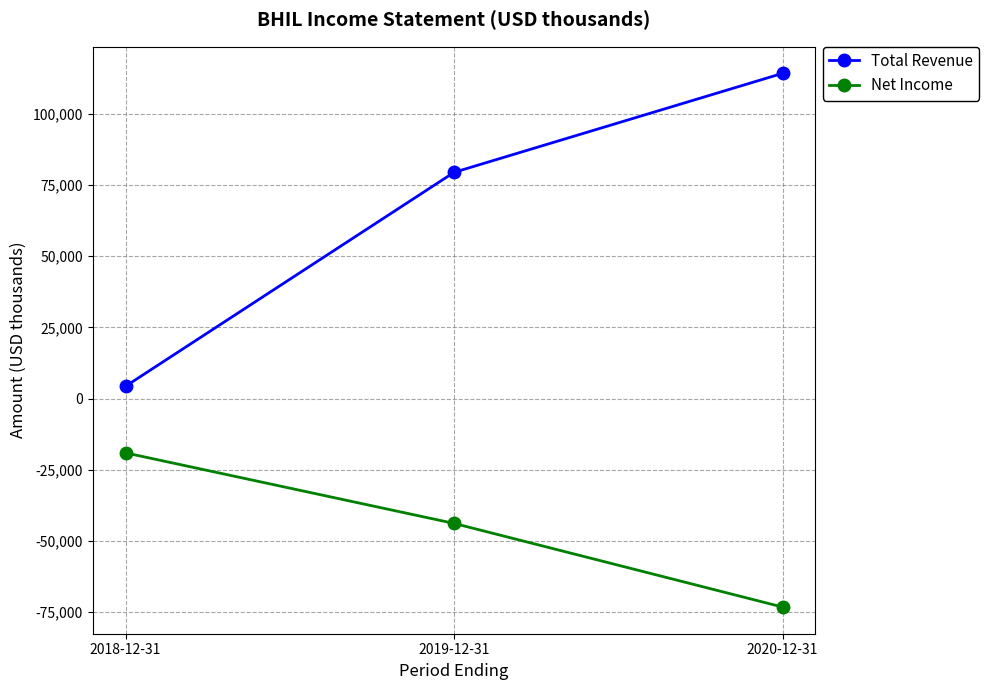

Count the number of data series in this chart.

2